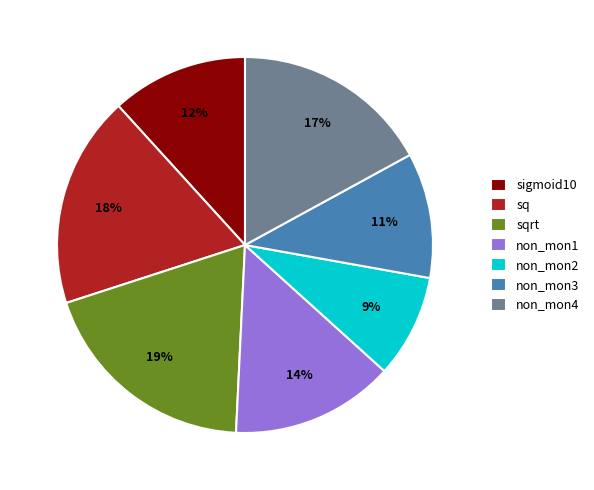

What percentage is the sqrt slice, to the nearest percent?

19%